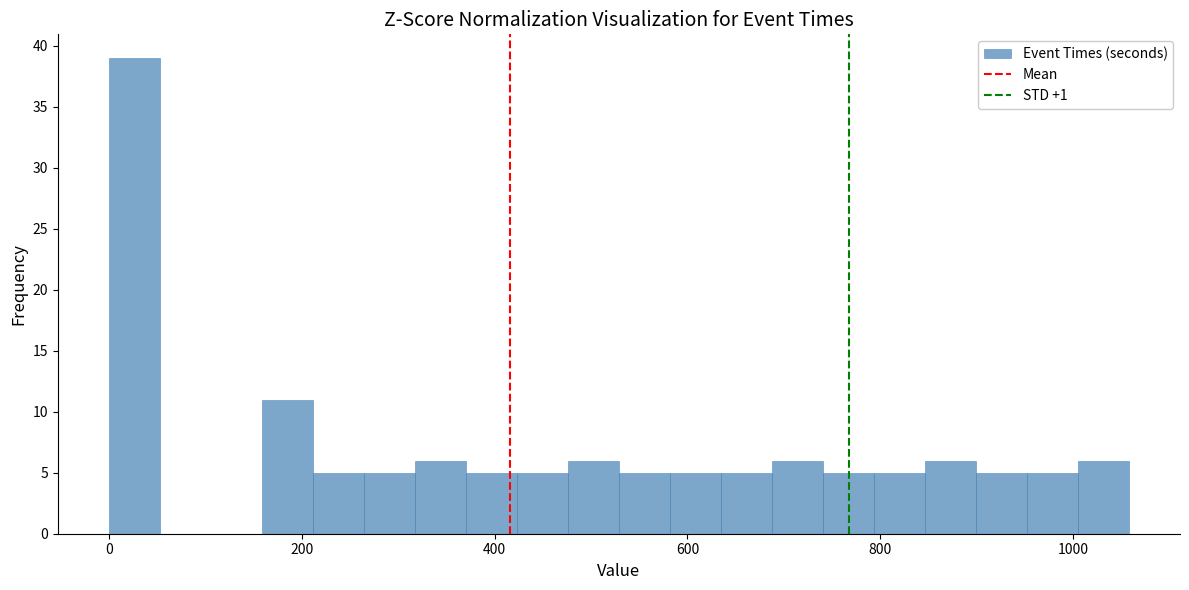

Read against the x-axis, roughly where is the centre of the tallest bar?

20